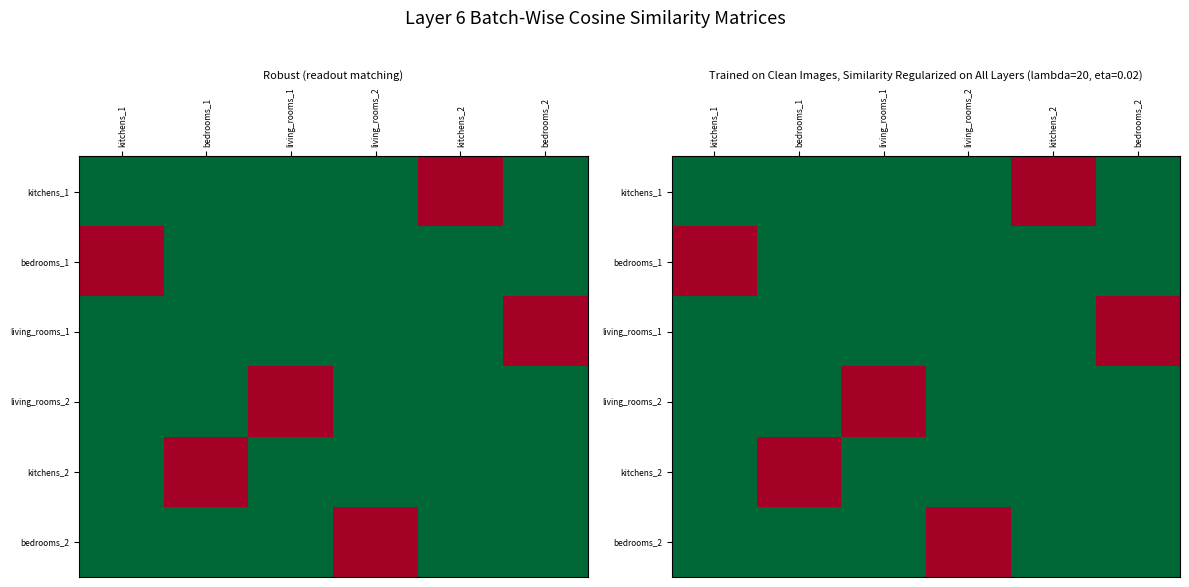

At which category is the sum across all series the highest?

kitchens_1